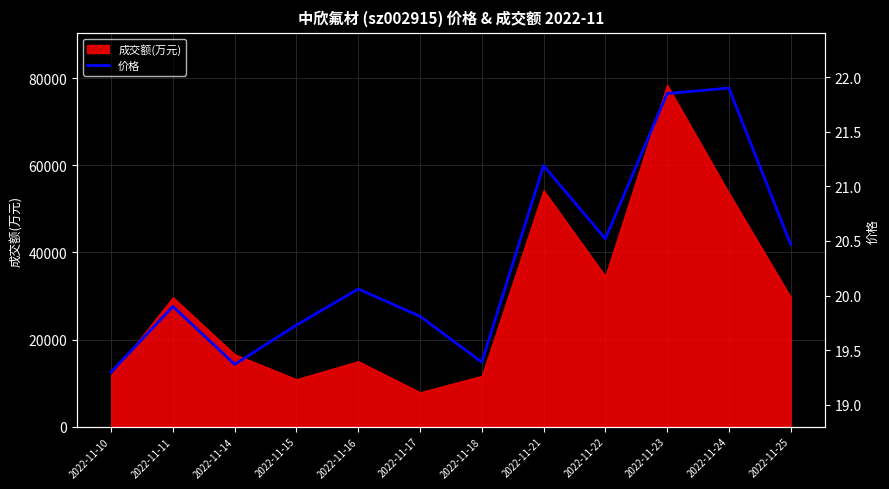

Where is the first local maximum?

2022-11-11